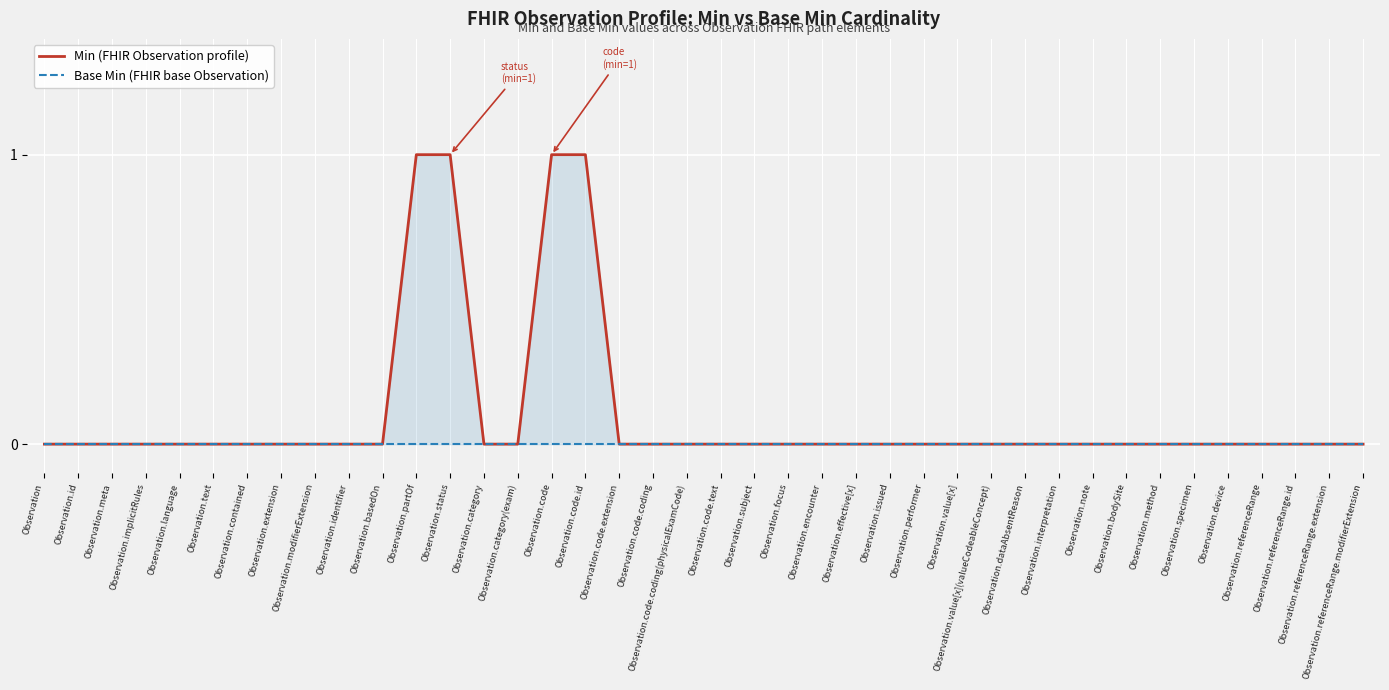

Reading left to right, extract all data points from this chart.

Min (FHIR Observation profile): Observation=0	Observation.id=0	Observation.meta=0	Observation.implicitRules=0	Observation.language=0	Observation.text=0	Observation.contained=0	Observation.extension=0	Observation.modifierExtension=0	Observation.identifier=0	Observation.basedOn=0	Observation.partOf=1	Observation.status=1	Observation.category=0	Observation.category(exam)=0	Observation.code=1	Observation.code.id=1	Observation.code.extension=0	Observation.code.coding=0	Observation.code.coding(physicalExamCode)=0	Observation.code.text=0	Observation.subject=0	Observation.focus=0	Observation.encounter=0	Observation.effective[x]=0	Observation.issued=0	Observation.performer=0	Observation.value[x]=0	Observation.value[x](valueCodeableConcept)=0	Observation.dataAbsentReason=0	Observation.interpretation=0	Observation.note=0	Observation.bodySite=0	Observation.method=0	Observation.specimen=0	Observation.device=0	Observation.referenceRange=0	Observation.referenceRange.id=0	Observation.referenceRange.extension=0	Observation.referenceRange.modifierExtension=0
Base Min (FHIR base Observation): Observation=0	Observation.id=0	Observation.meta=0	Observation.implicitRules=0	Observation.language=0	Observation.text=0	Observation.contained=0	Observation.extension=0	Observation.modifierExtension=0	Observation.identifier=0	Observation.basedOn=0	Observation.partOf=0	Observation.status=0	Observation.category=0	Observation.category(exam)=0	Observation.code=0	Observation.code.id=0	Observation.code.extension=0	Observation.code.coding=0	Observation.code.coding(physicalExamCode)=0	Observation.code.text=0	Observation.subject=0	Observation.focus=0	Observation.encounter=0	Observation.effective[x]=0	Observation.issued=0	Observation.performer=0	Observation.value[x]=0	Observation.value[x](valueCodeableConcept)=0	Observation.dataAbsentReason=0	Observation.interpretation=0	Observation.note=0	Observation.bodySite=0	Observation.method=0	Observation.specimen=0	Observation.device=0	Observation.referenceRange=0	Observation.referenceRange.id=0	Observation.referenceRange.extension=0	Observation.referenceRange.modifierExtension=0